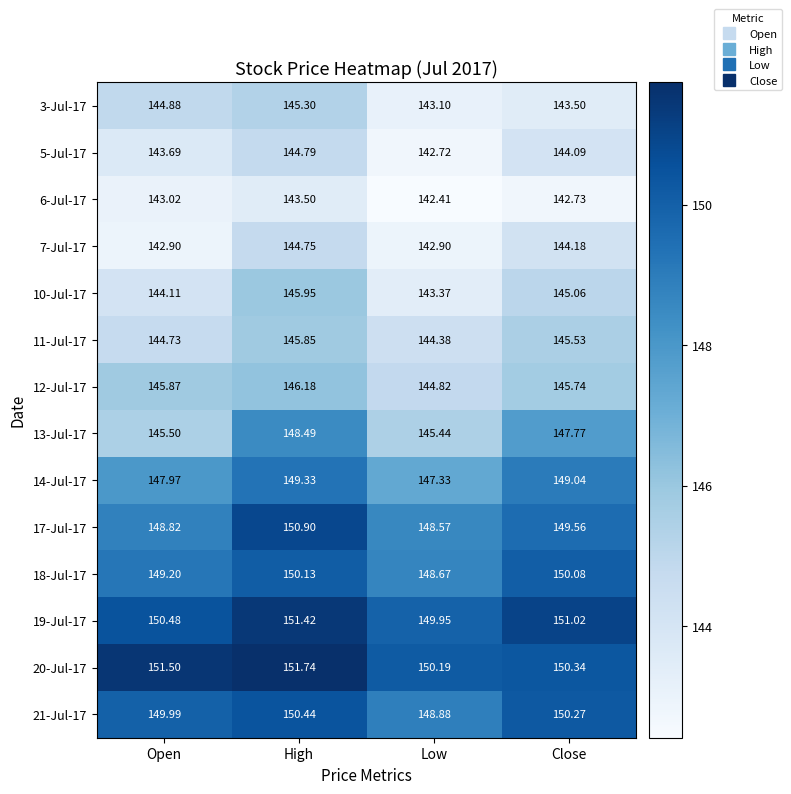

How many data points does each series have?

4